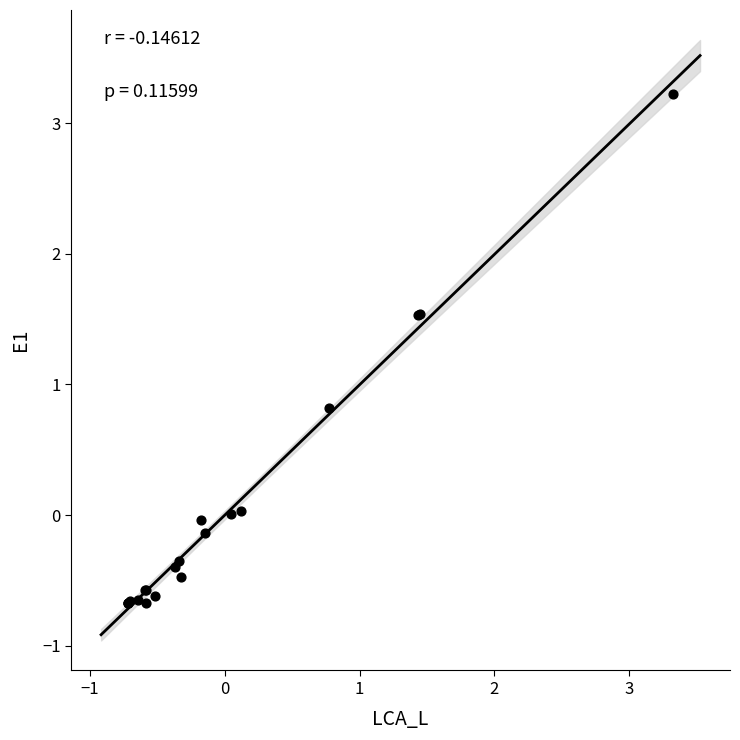

What Y value in the scatter plot is closest to 1?

0.8